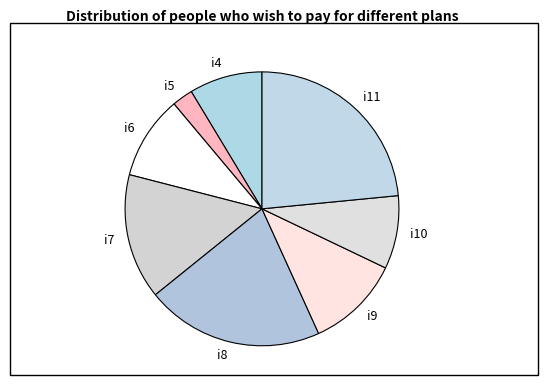

What is the smallest slice in the pie chart?

i5